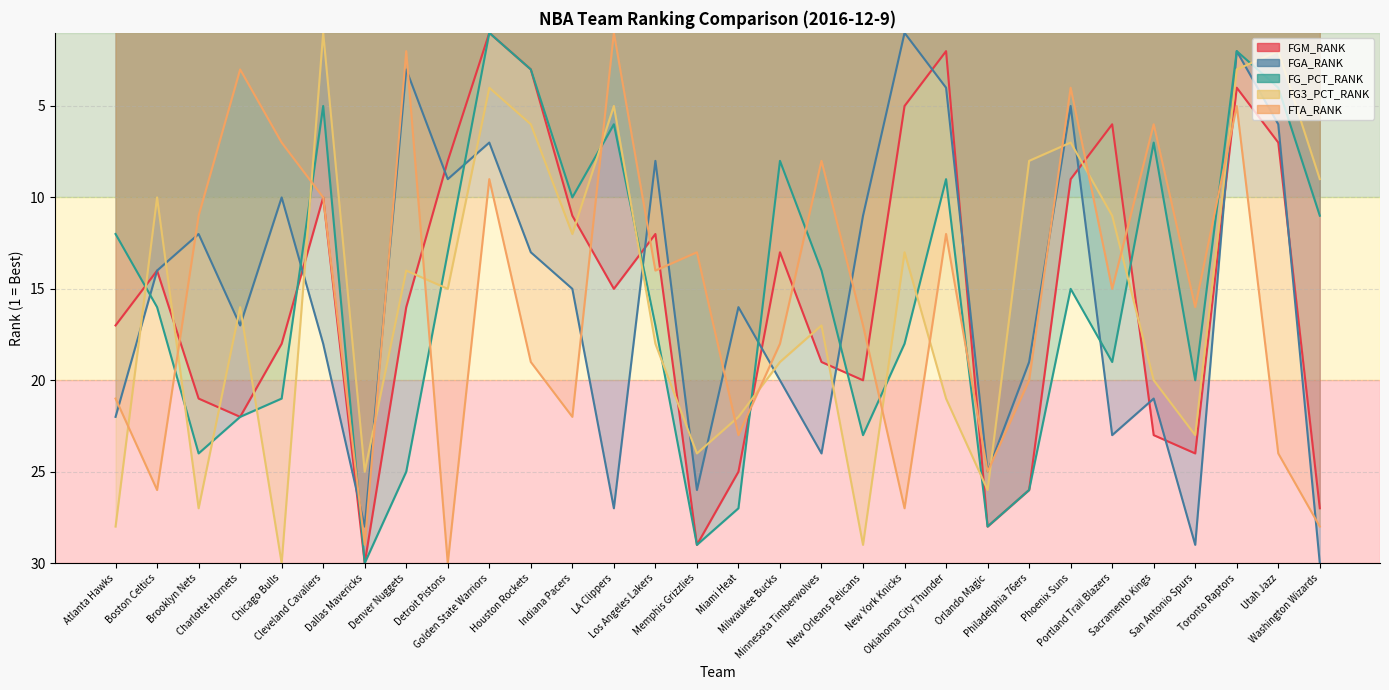

What are all the series names shown in the legend?

FGM_RANK, FGA_RANK, FG_PCT_RANK, FG3_PCT_RANK, FTA_RANK